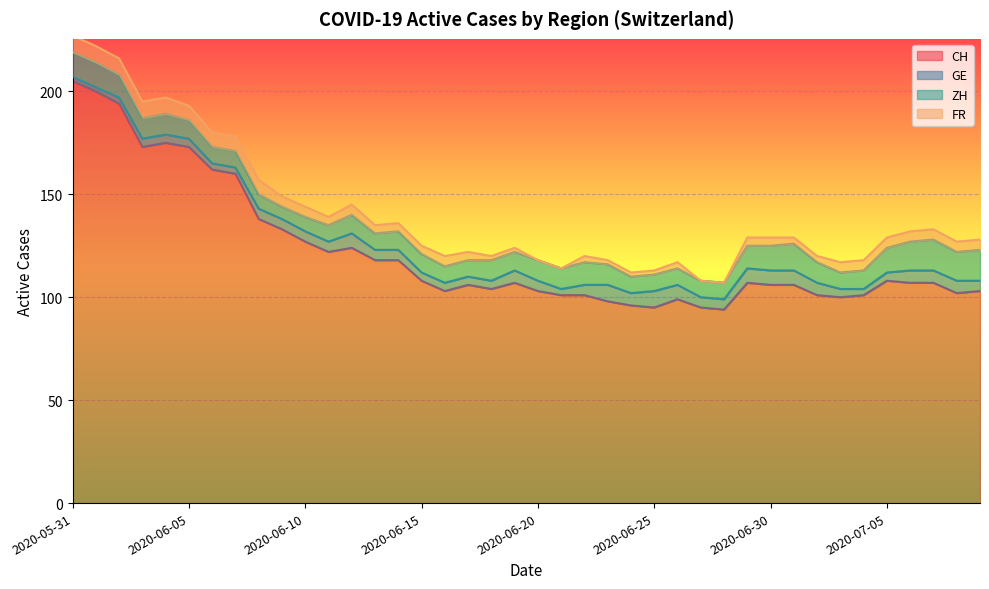

True or false: CH and FR intersect in this chart.

False